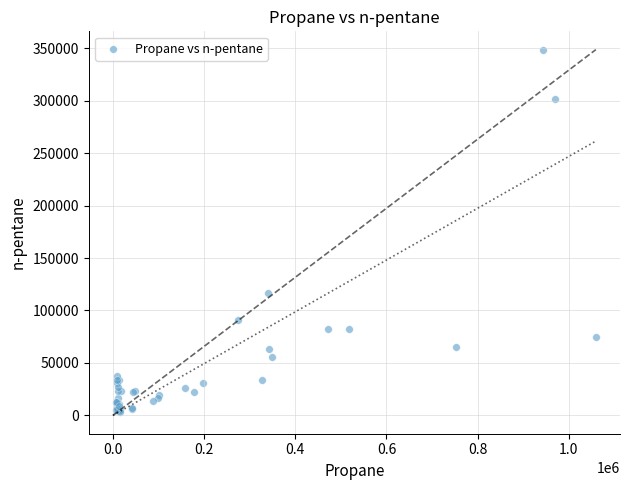

What Y value in the scatter plot is closest to 175943?

116977